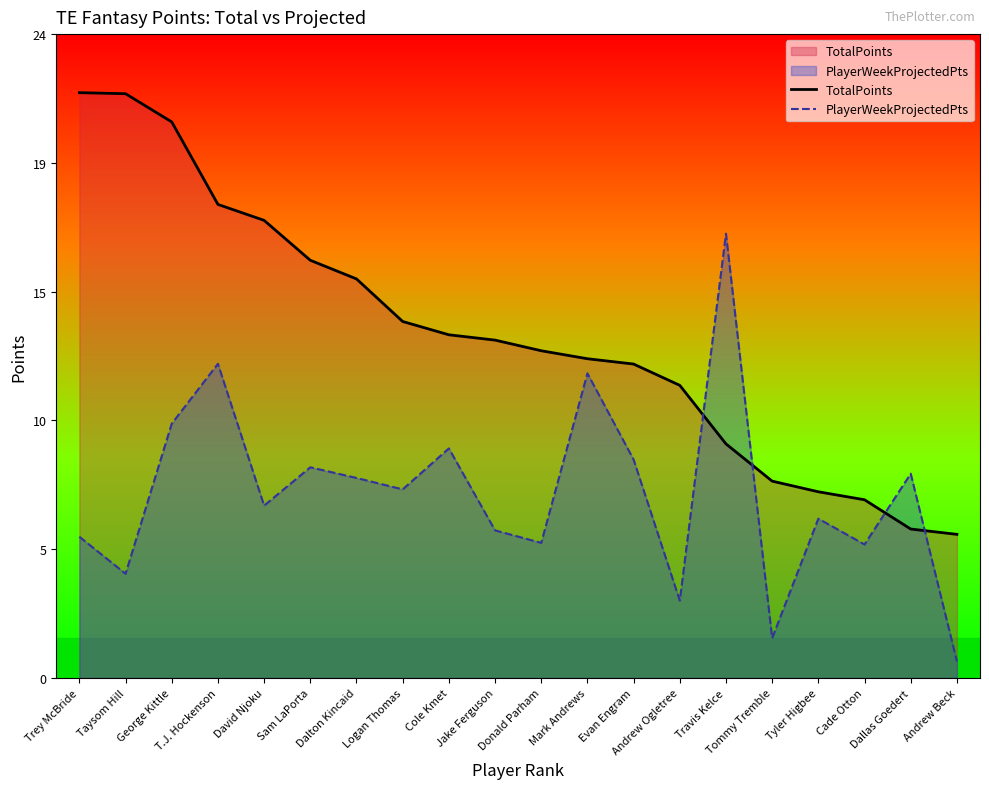

Where do TotalPoints and PlayerWeekProjectedPts first cross each other?

Andrew Ogletree and Travis Kelce